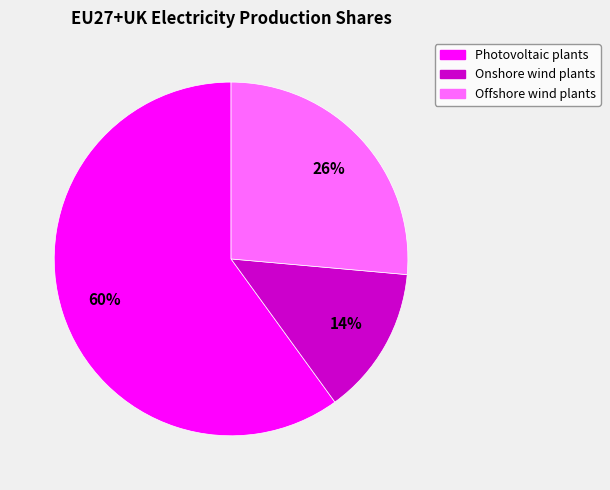

Which category has the smallest portion of the pie?

Onshore wind plants